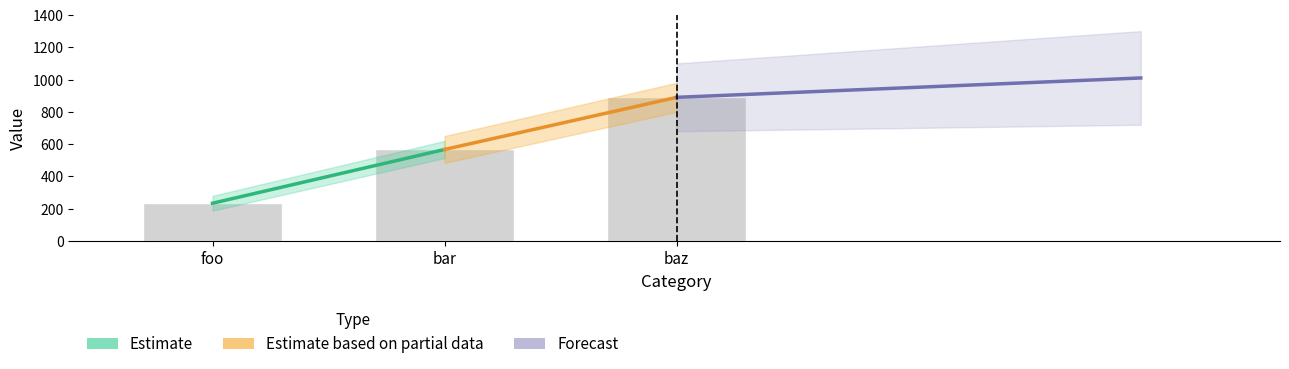

What is the value of the 3rd bar from the left?

890